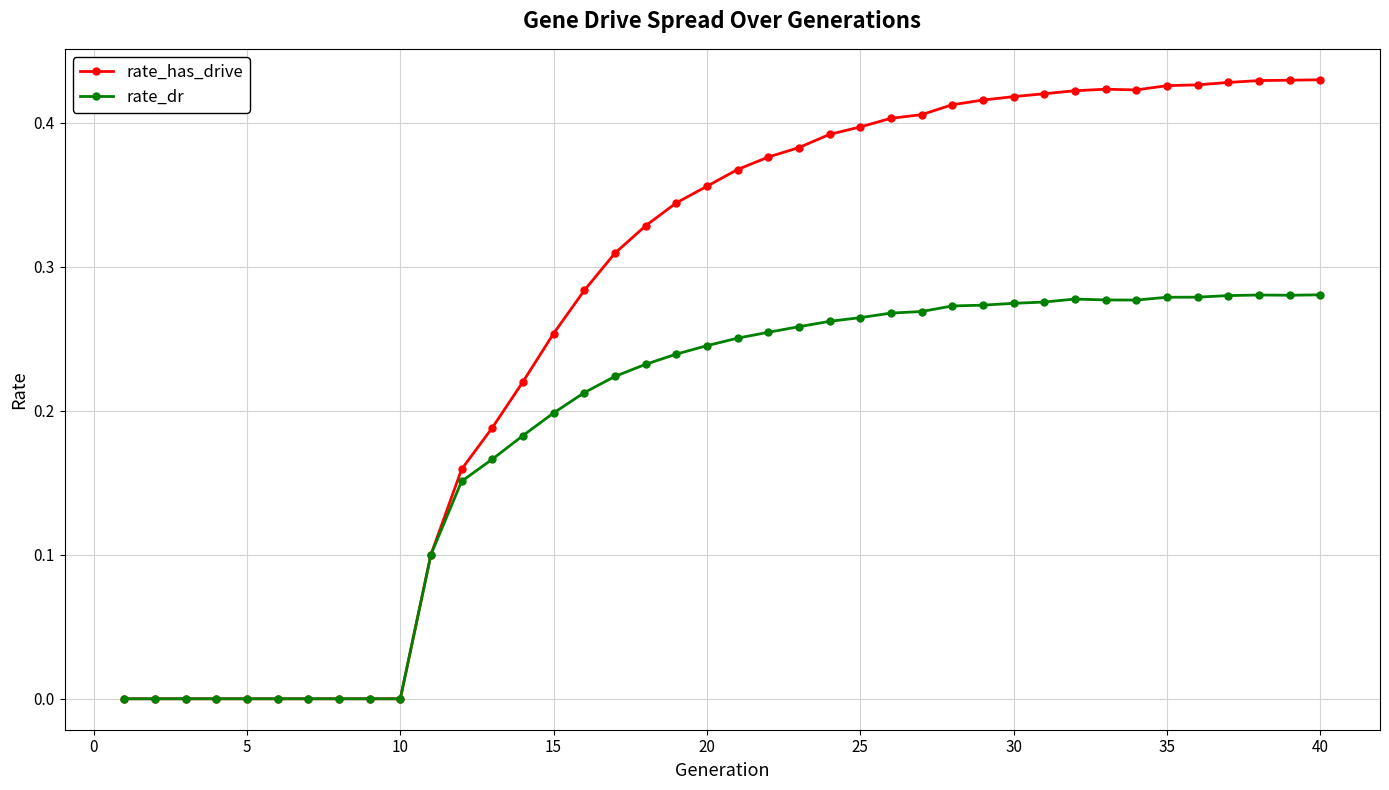

Rank the series by their average value, from lowest to highest.

rate_dr, rate_has_drive